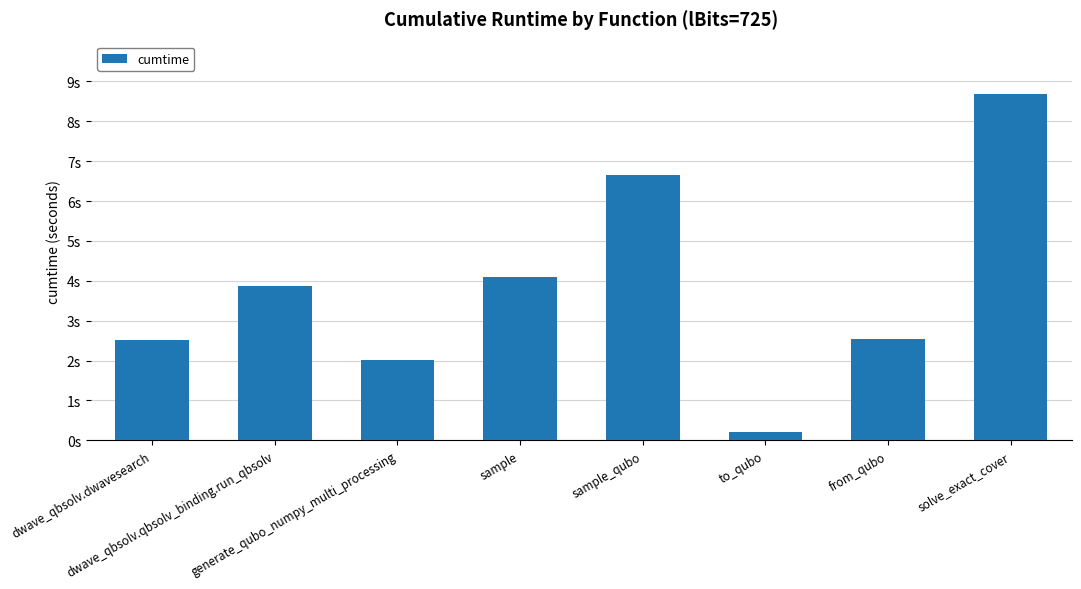

What is the change in value from dwave_qbsolv.qbsolv_binding.run_qbsolv to to_qubo?

-3.7